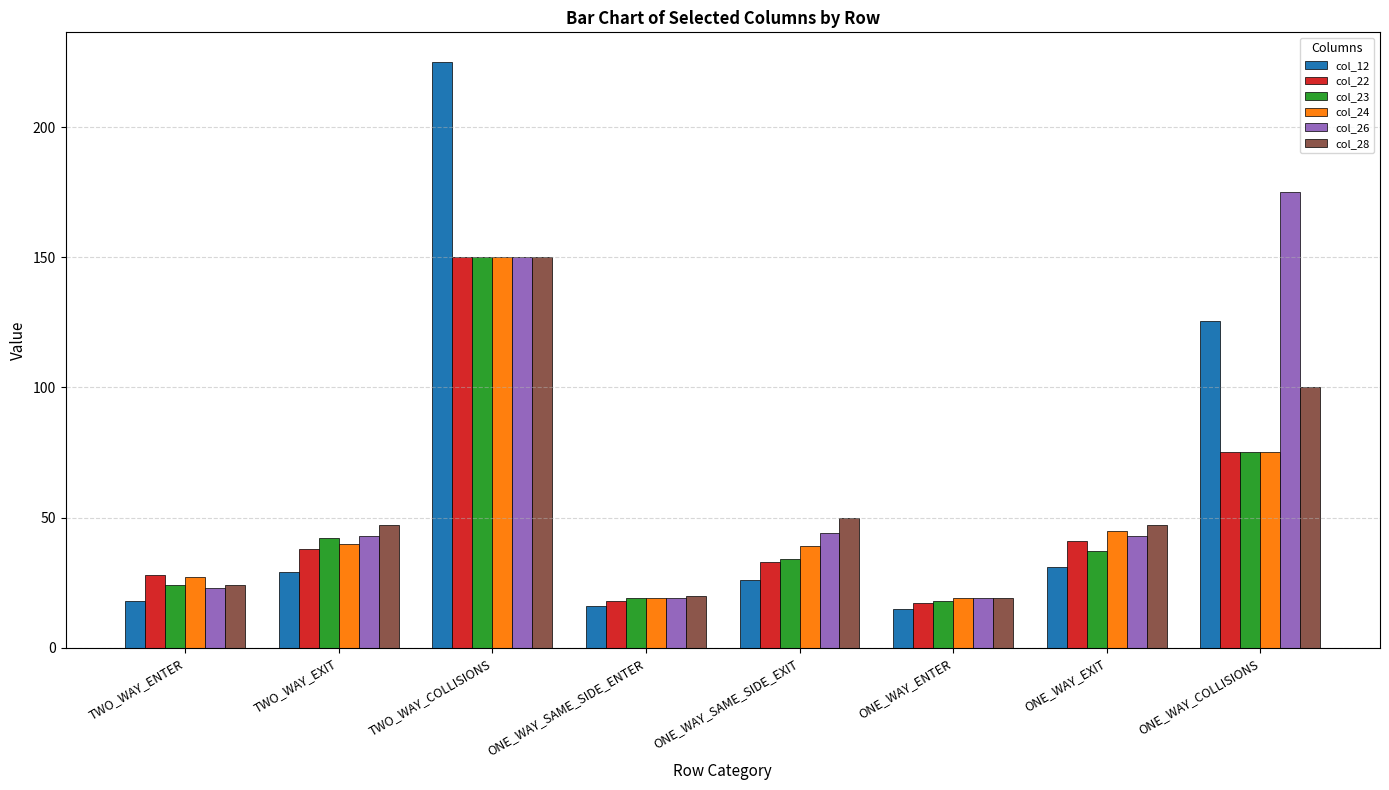

Count the number of data series in this chart.

6